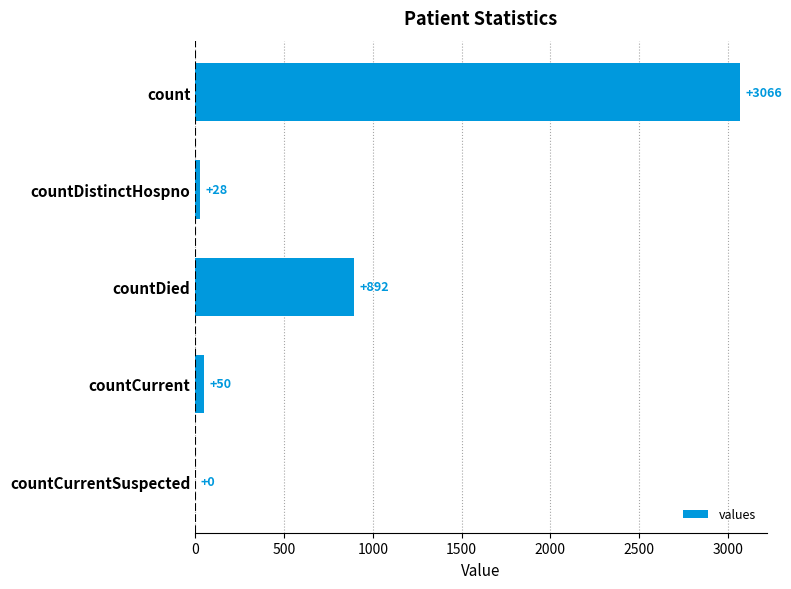

Reading bottom to top, transcribe all the data shown in this chart.

countCurrentSuspected=0	countCurrent=50	countDied=892	countDistinctHospno=28	count=3066